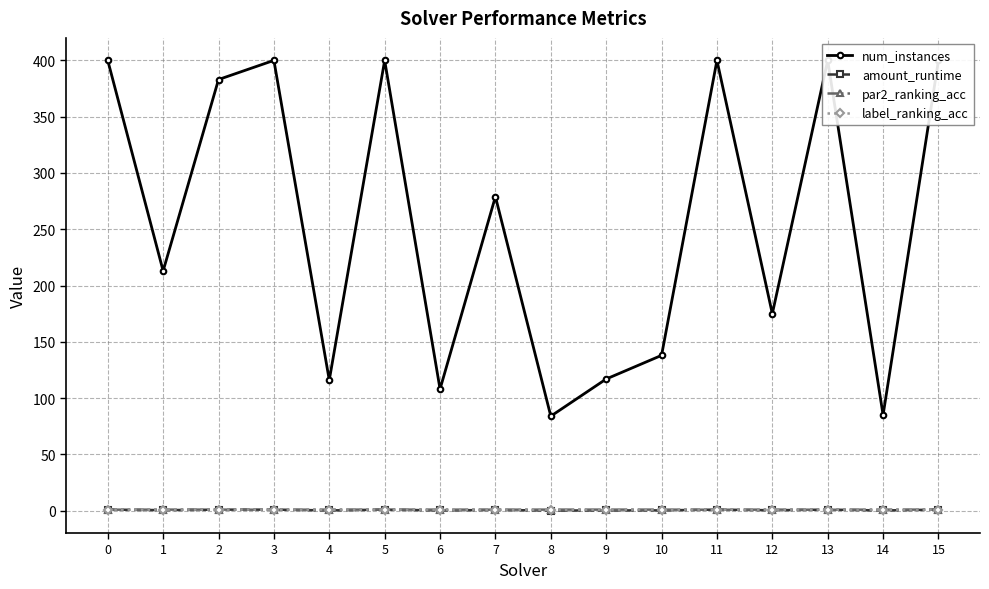

True or false: amount_runtime and num_instances intersect in this chart.

False